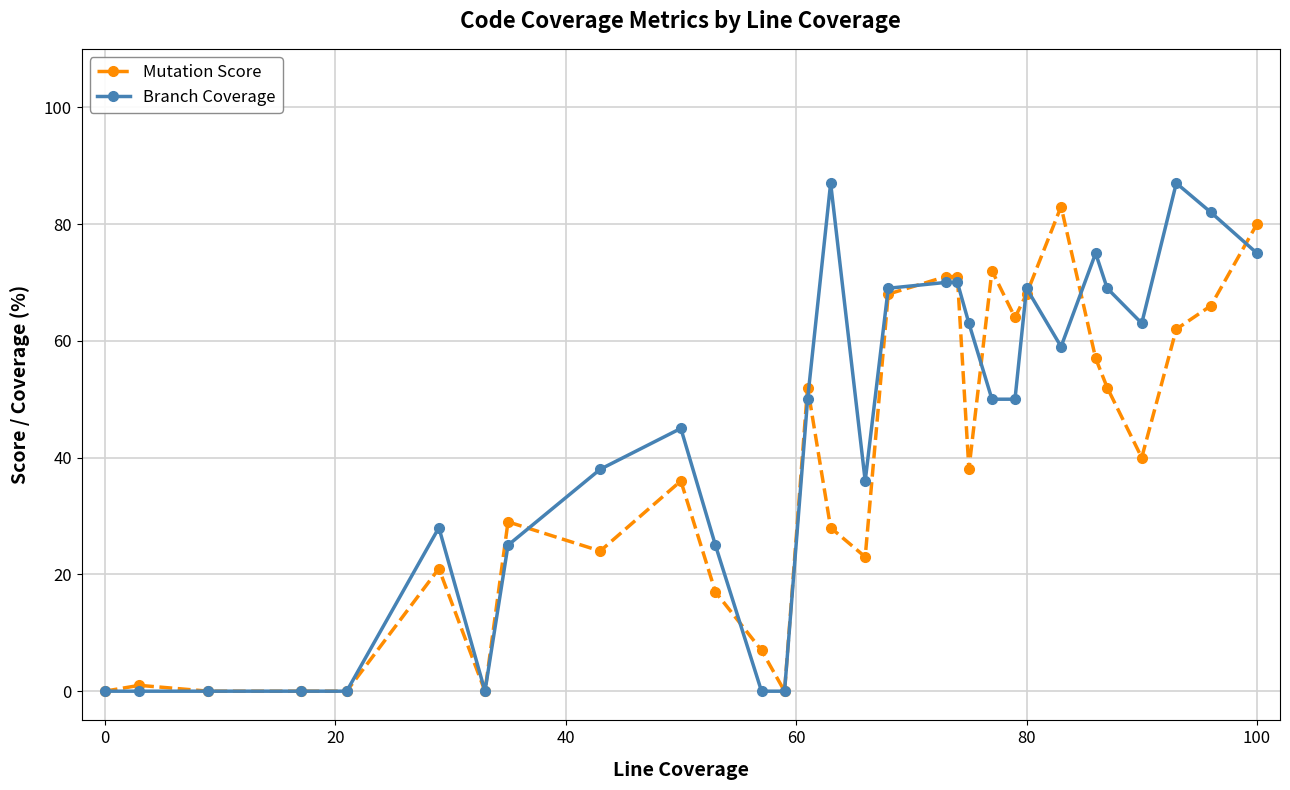

Which series has the largest total across all categories?

Branch Coverage